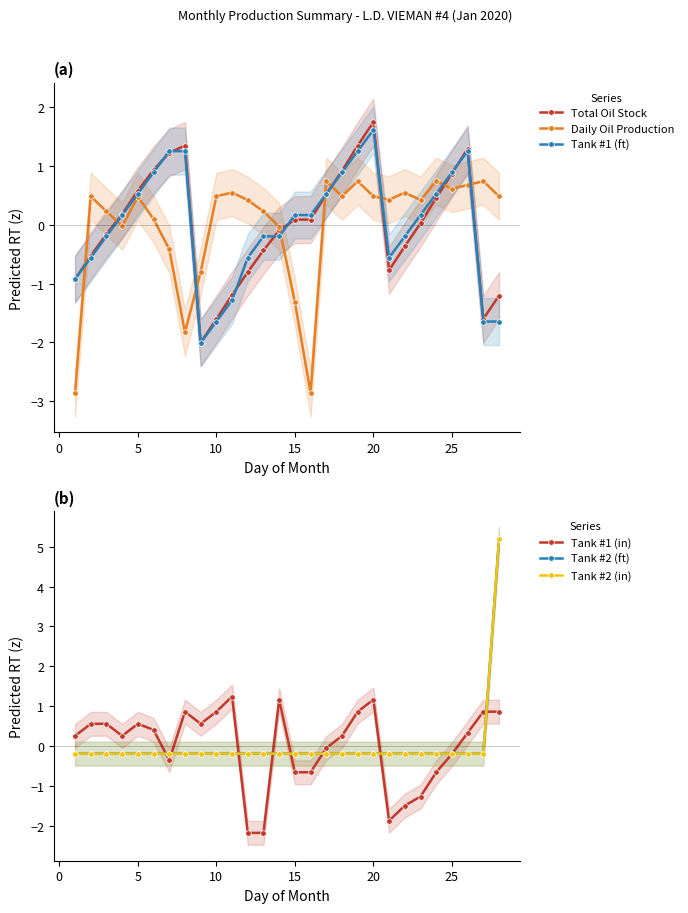

How many categories are shown in the chart?

28